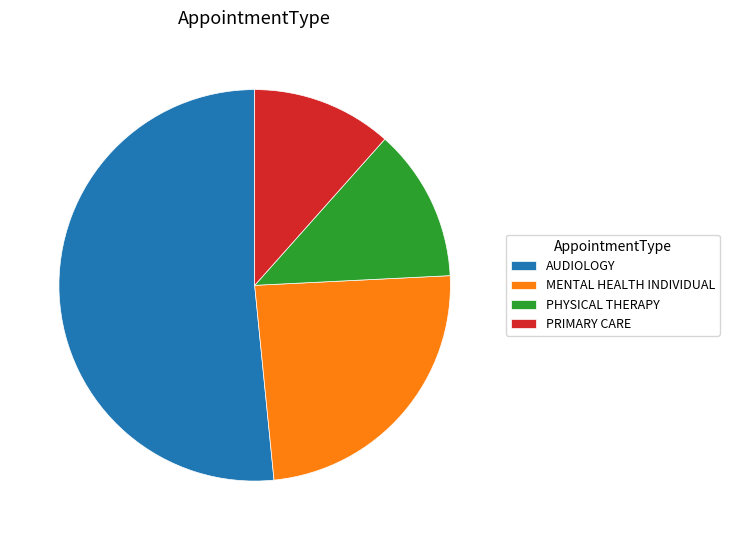

Between MENTAL HEALTH INDIVIDUAL and AUDIOLOGY, which is larger?

AUDIOLOGY